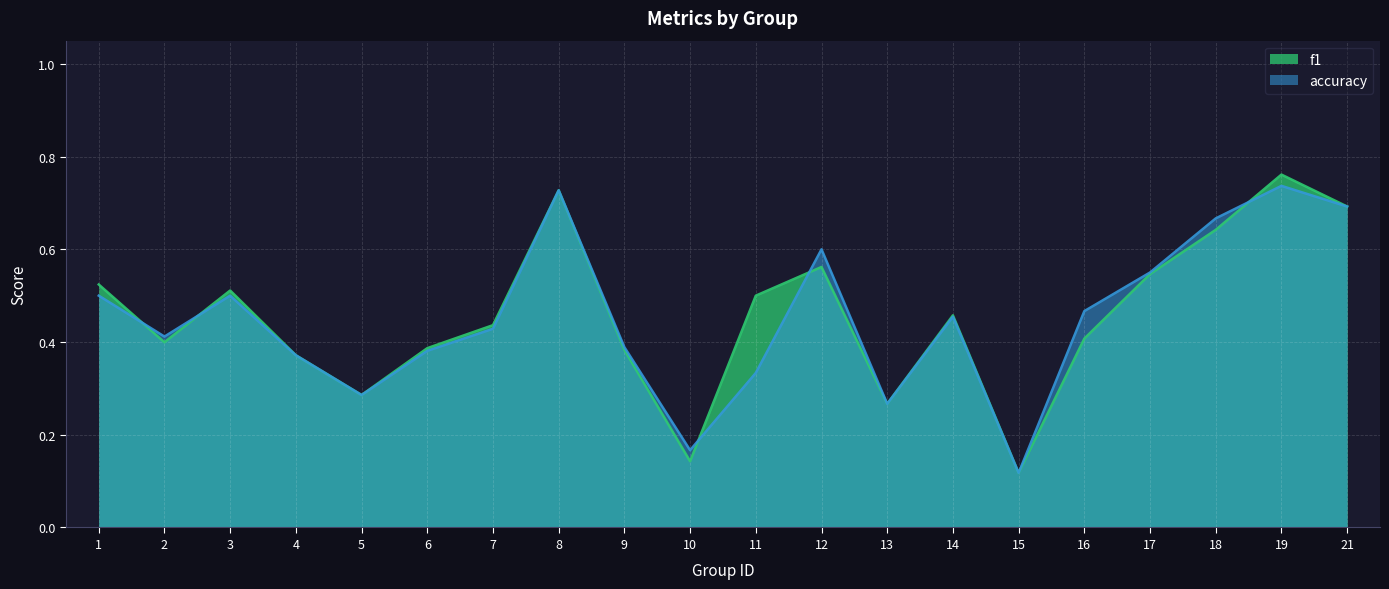

At which label is f1 closest to 0?

15